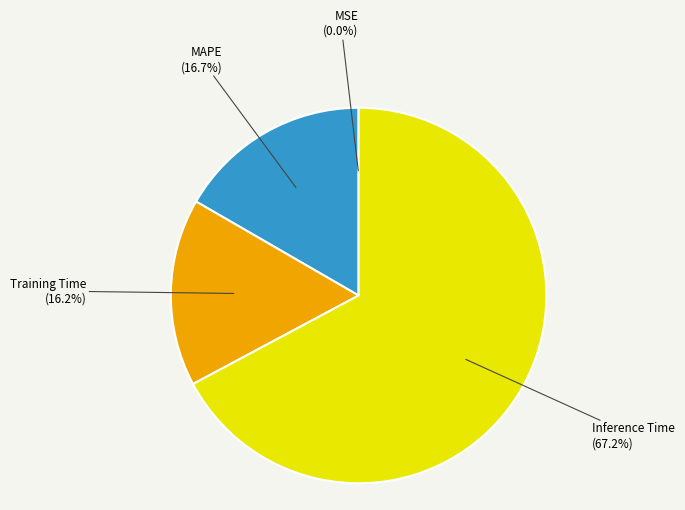

To the nearest percent, what is the difference between the largest and smallest slice percentages?

67%